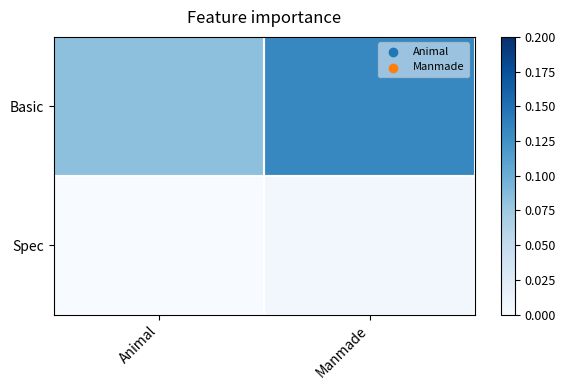

What is the difference between the highest and lowest values at Animal?

0.1